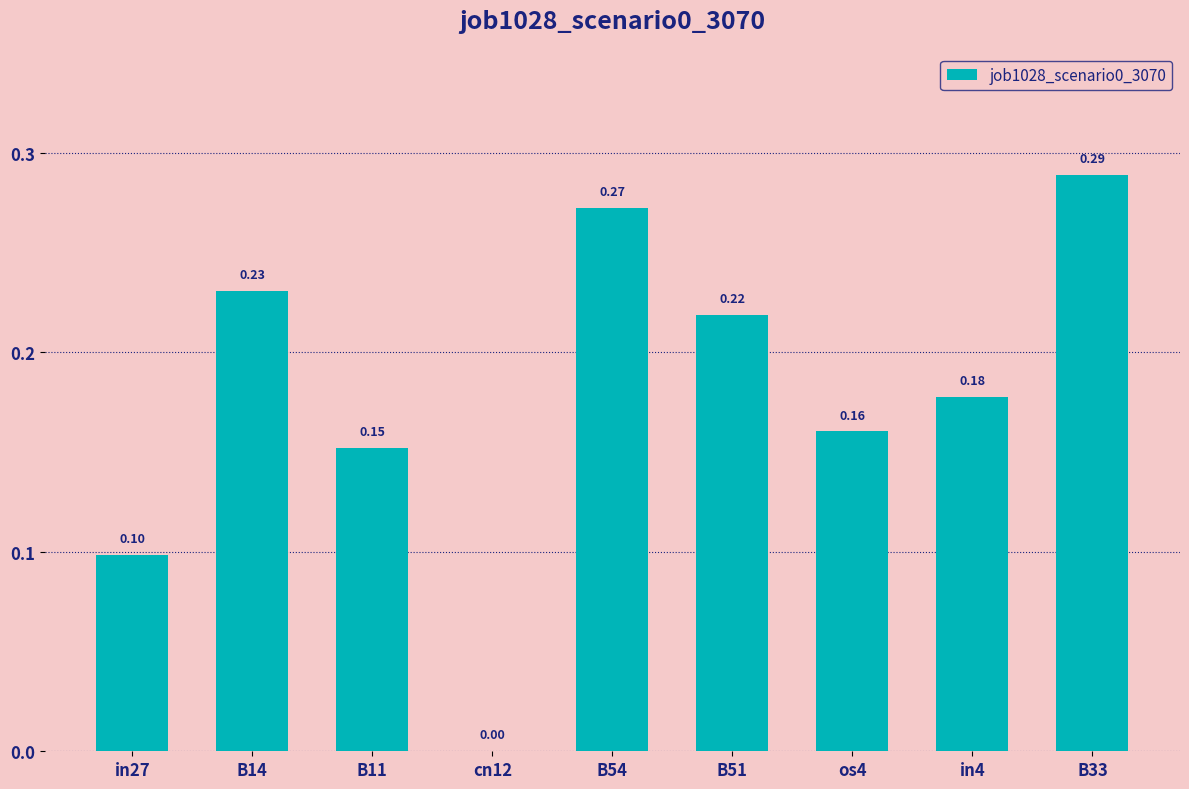

What is the sum of all values?

1.6